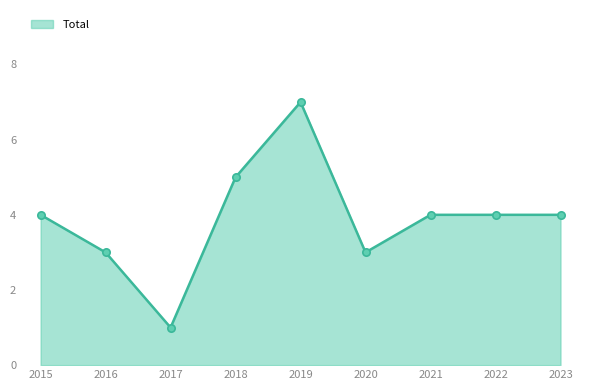

Approximately how many times larger is the value at 2016 compared to 2018?

0.6